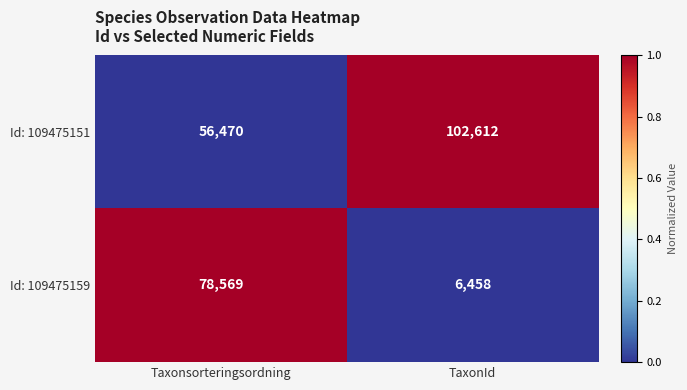

The value of Id: 109475159 at Taxonsorteringsordning is 78569. True or false?

True